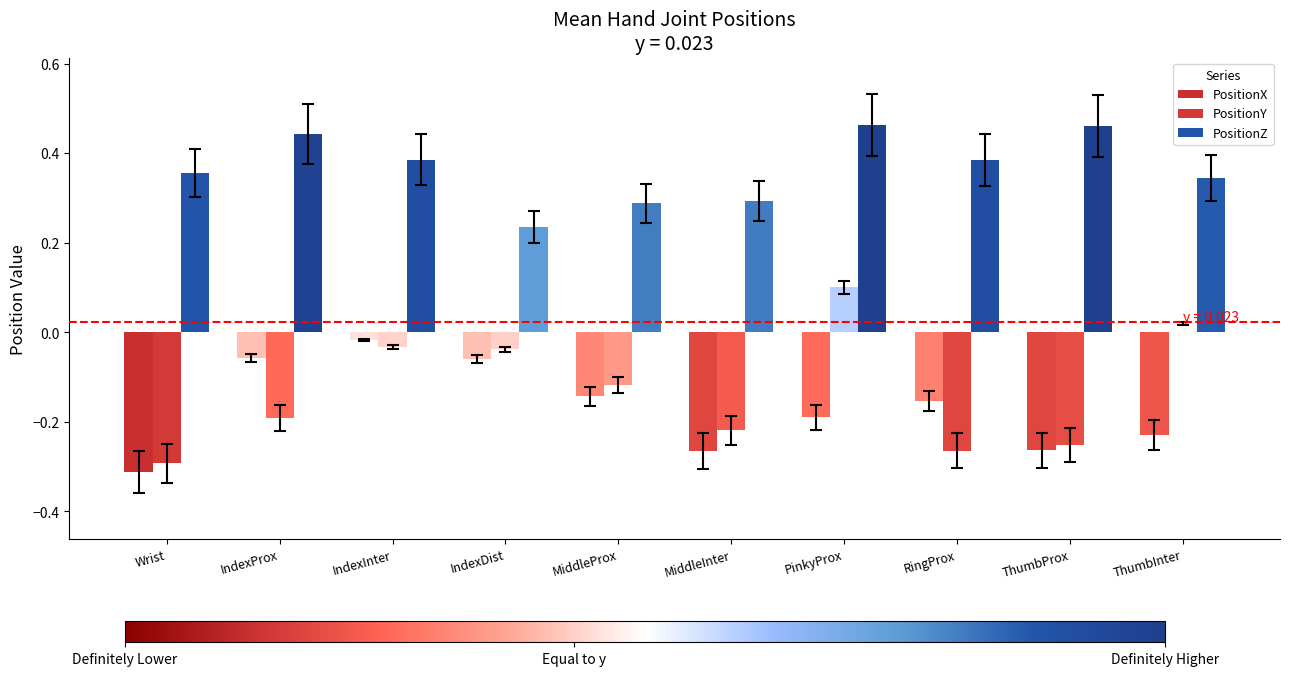

How many bars are there in total?

30